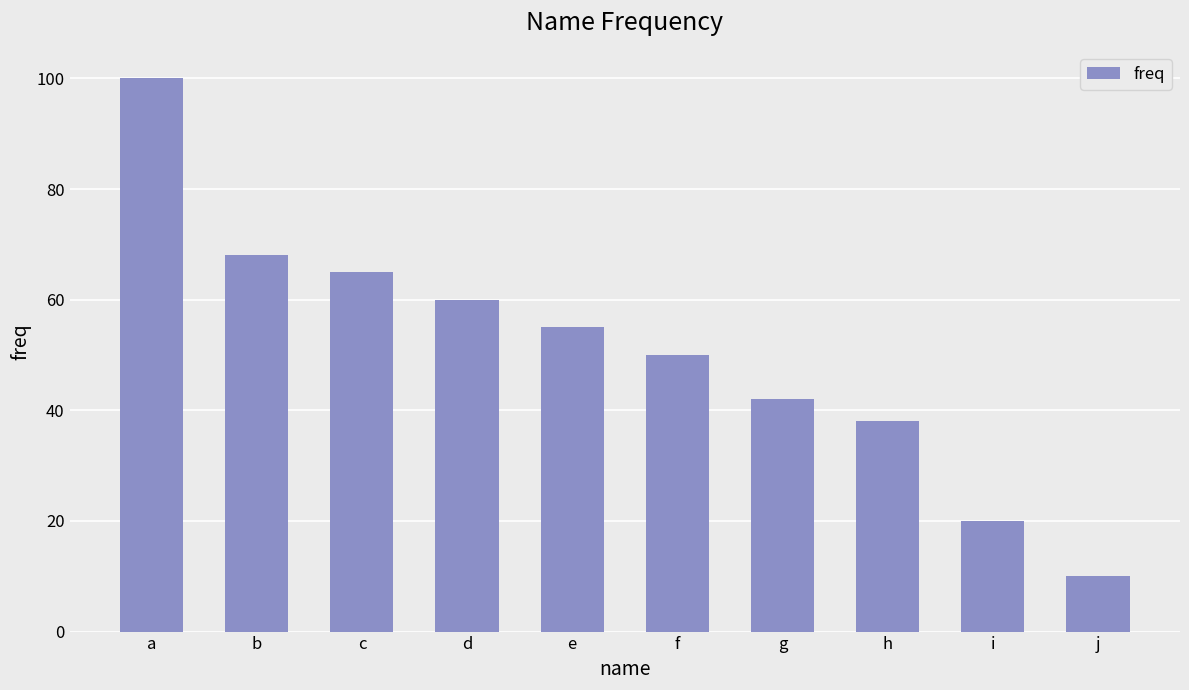

Which has a higher value, i or h?

h